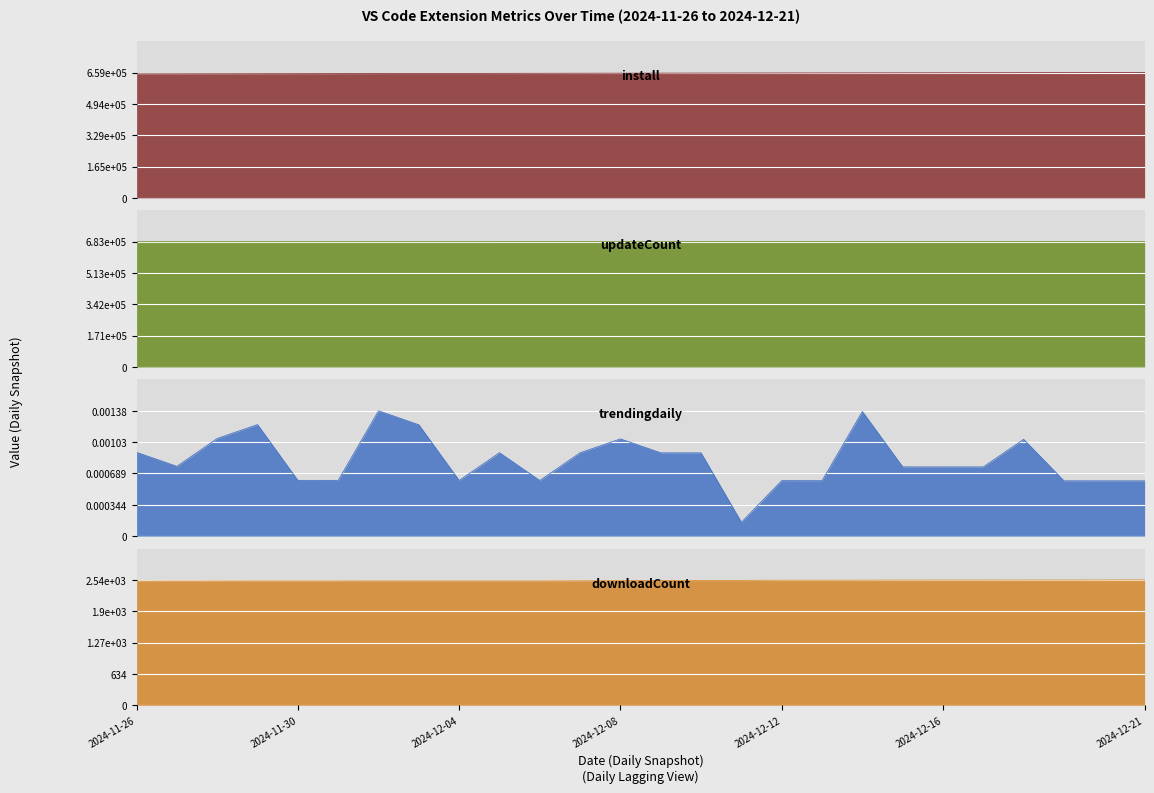

What position from the left is 2024-12-17?

22